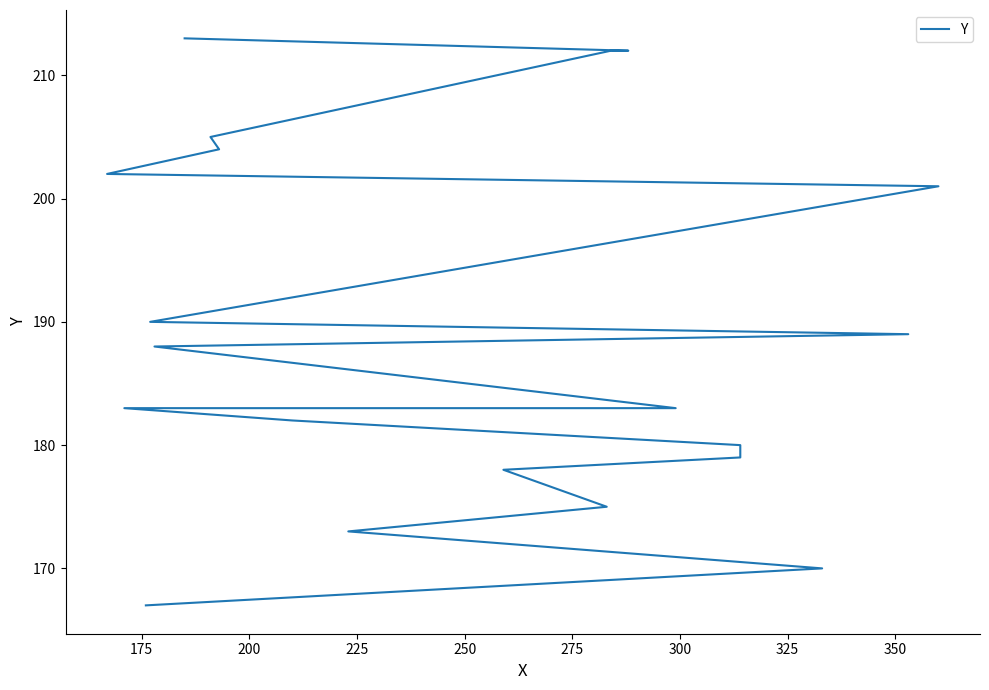

What is the minimum value shown in the chart?

167